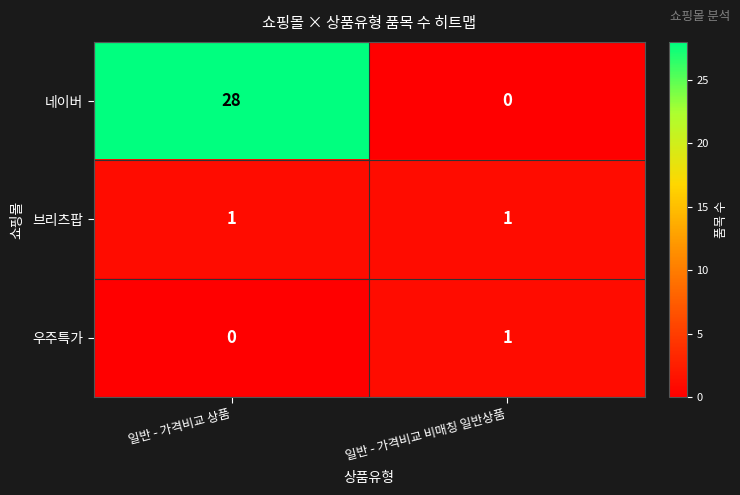

What is the total value across all series at 일반 - 가격비교 상품?

29